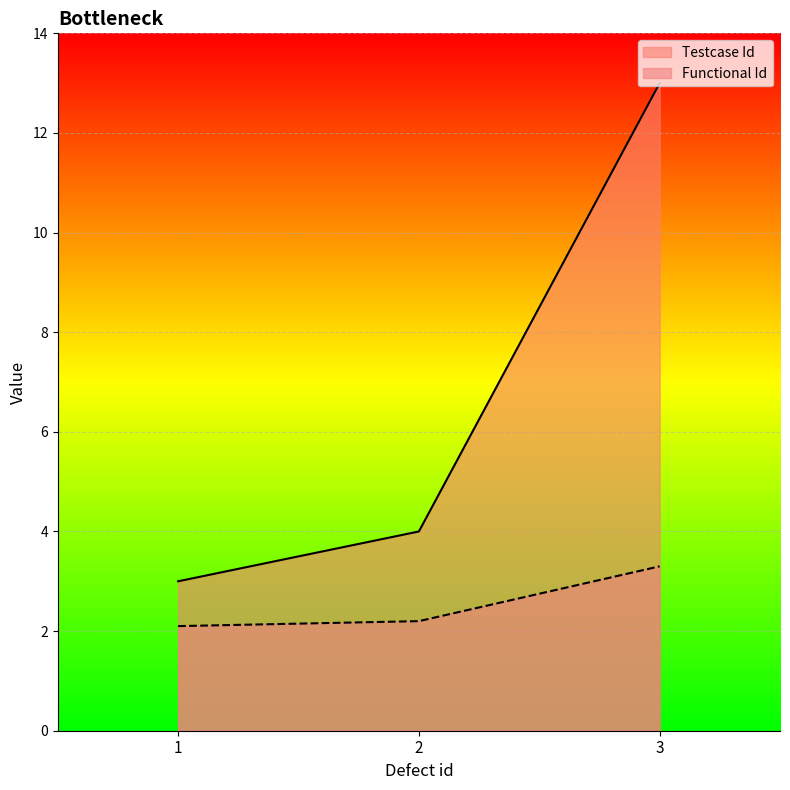

Between 2 and 1, which is larger?

2